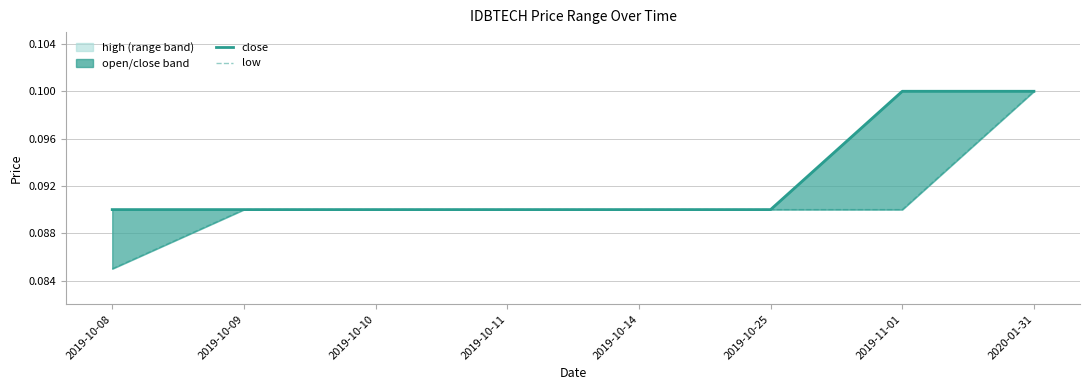

Is it true that low equals 0.1 at 2020-01-31?

True